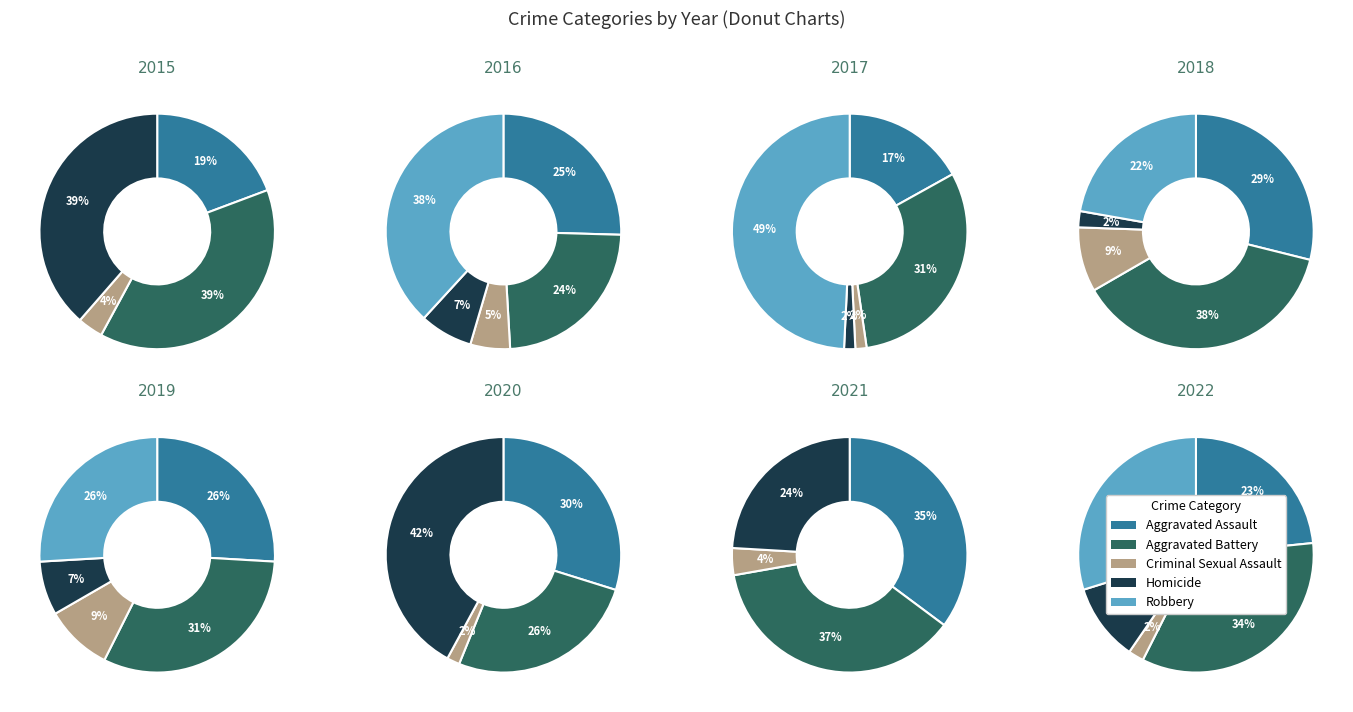

To the nearest percent, what is the combined percentage of 7 and 0?

19%